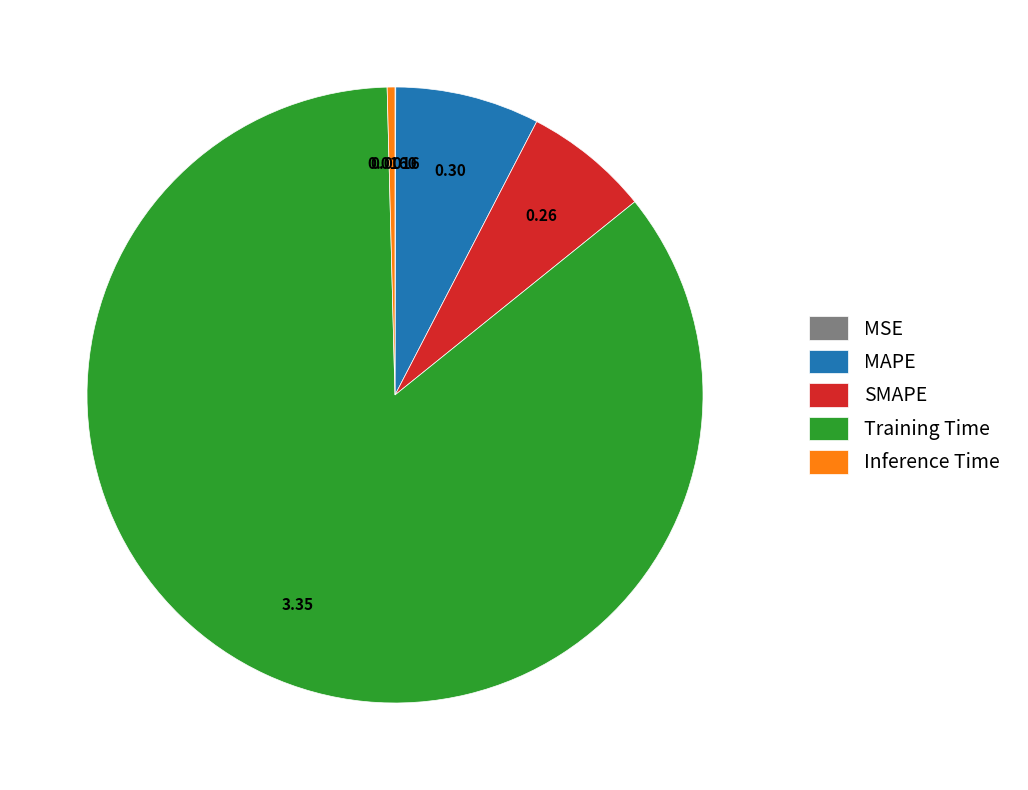

Is there any slice that represents more than half of the pie?

Yes